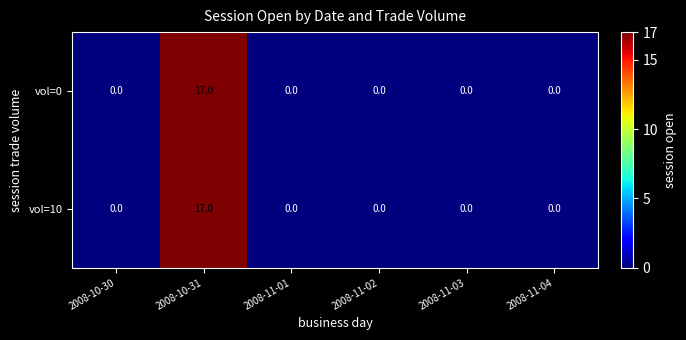

Reading left to right, what are all the values shown in this chart?

vol=0: 2008-10-30=0	2008-10-31=17	2008-11-01=0	2008-11-02=0	2008-11-03=0	2008-11-04=0
vol=10: 2008-10-30=0	2008-10-31=17	2008-11-01=0	2008-11-02=0	2008-11-03=0	2008-11-04=0